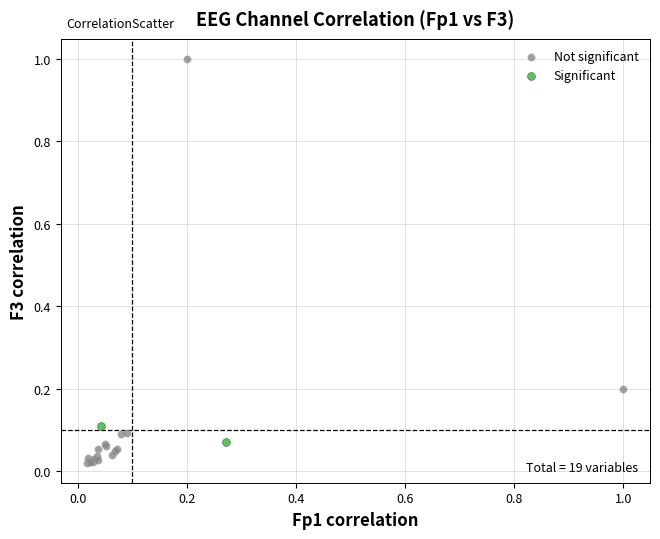

Which series reaches the minimum Y coordinate?

Not significant